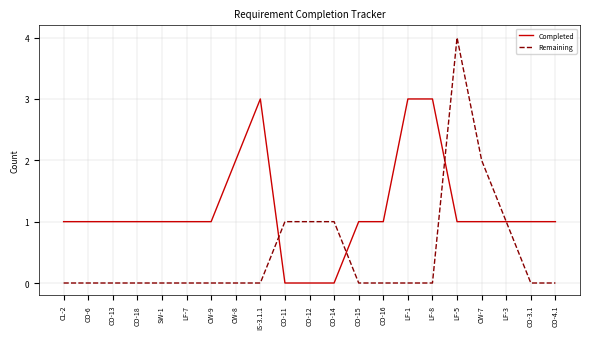

Reading left to right, list all the values displayed in this chart.

Completed: 1	1	1	1	1	1	1	2	3	0	0	0	1	1	3	3	1	1	1	1	1
Remaining: 0	0	0	0	0	0	0	0	0	1	1	1	0	0	0	0	4	2	1	0	0